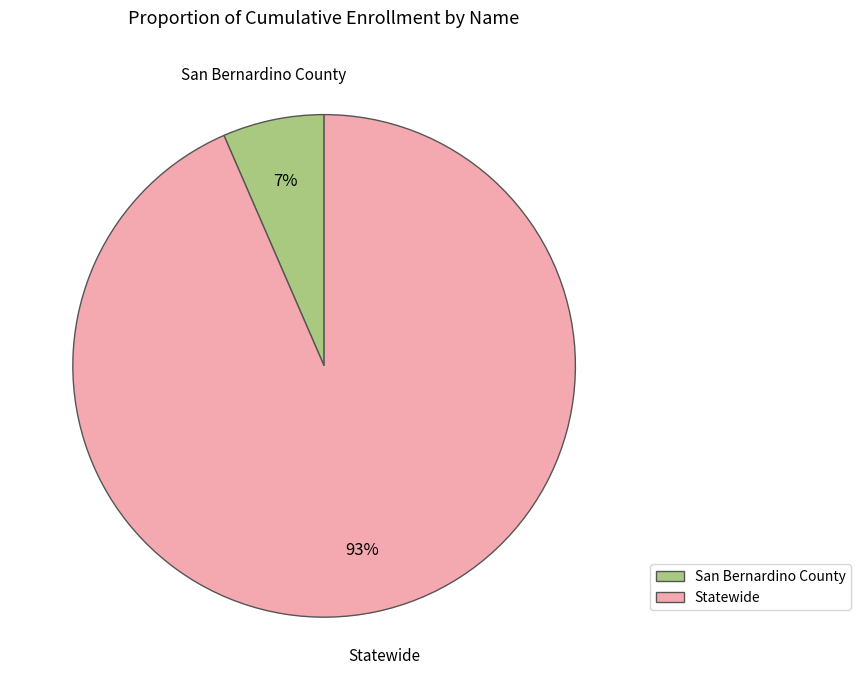

To the nearest percent, what is the combined percentage of San Bernardino County and Statewide?

100%